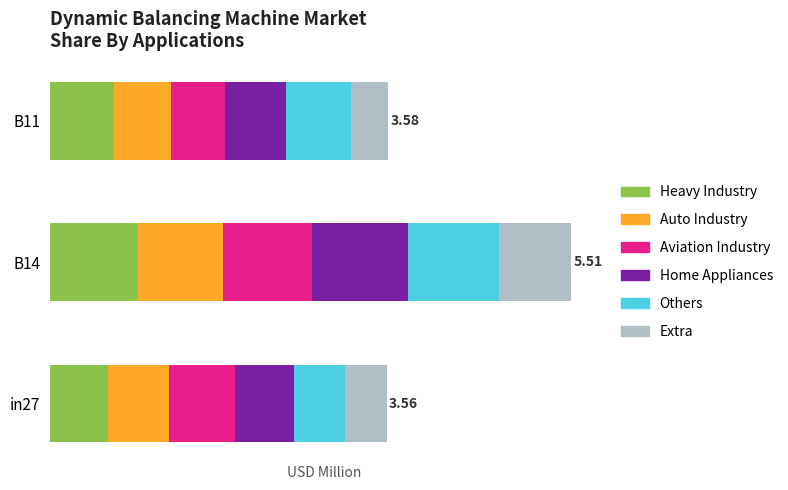

What are all the series names shown in the legend?

Heavy Industry, Auto Industry, Aviation Industry, Home Appliances, Others, Extra